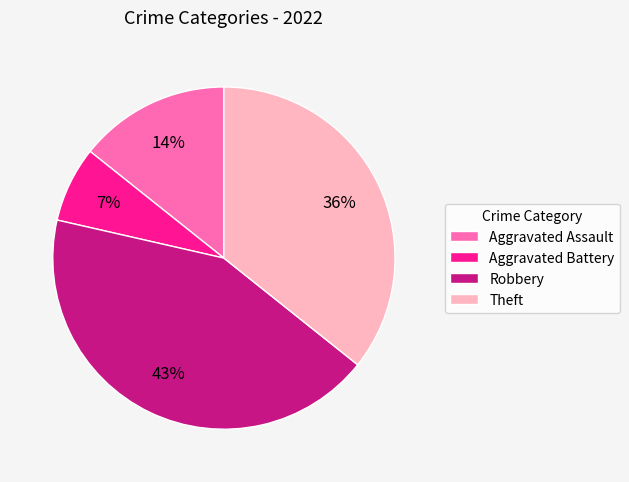

To the nearest percent, what percentage of the pie is Aggravated Battery?

7%